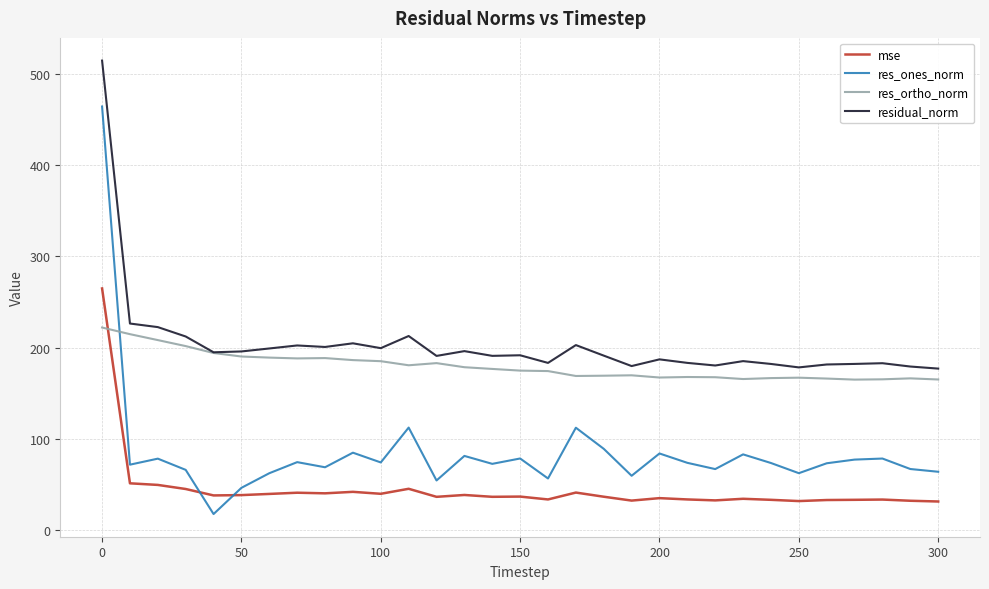

What is the minimum value shown in the chart?

17.6